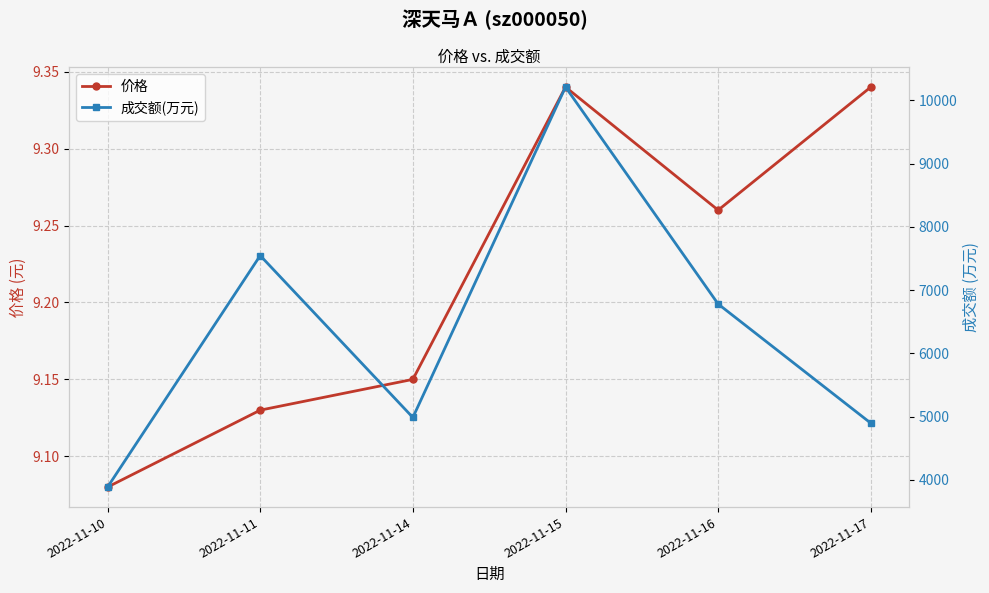

The value of 价格 at 2022-11-16 is 15.7. True or false?

False